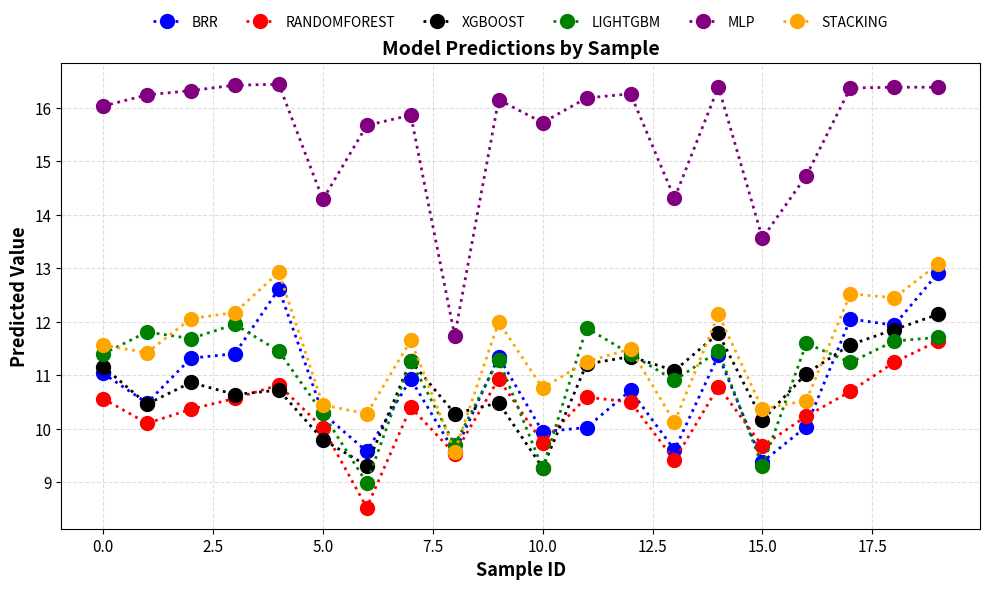

True or false: MLP has more than 0 interior local peaks.

True